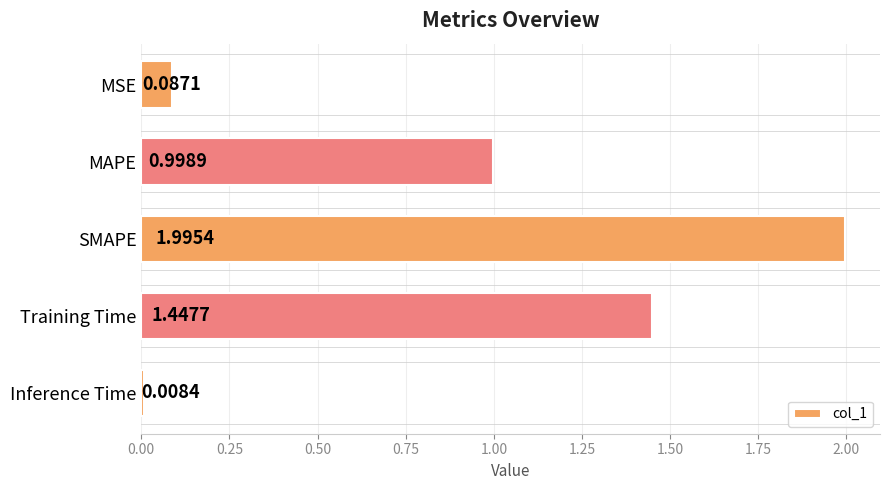

At which label is the value closest to 1?

MAPE